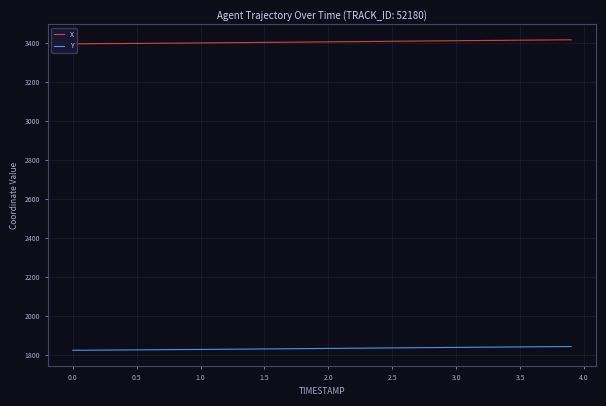

What is the minimum value for X?

3396.5